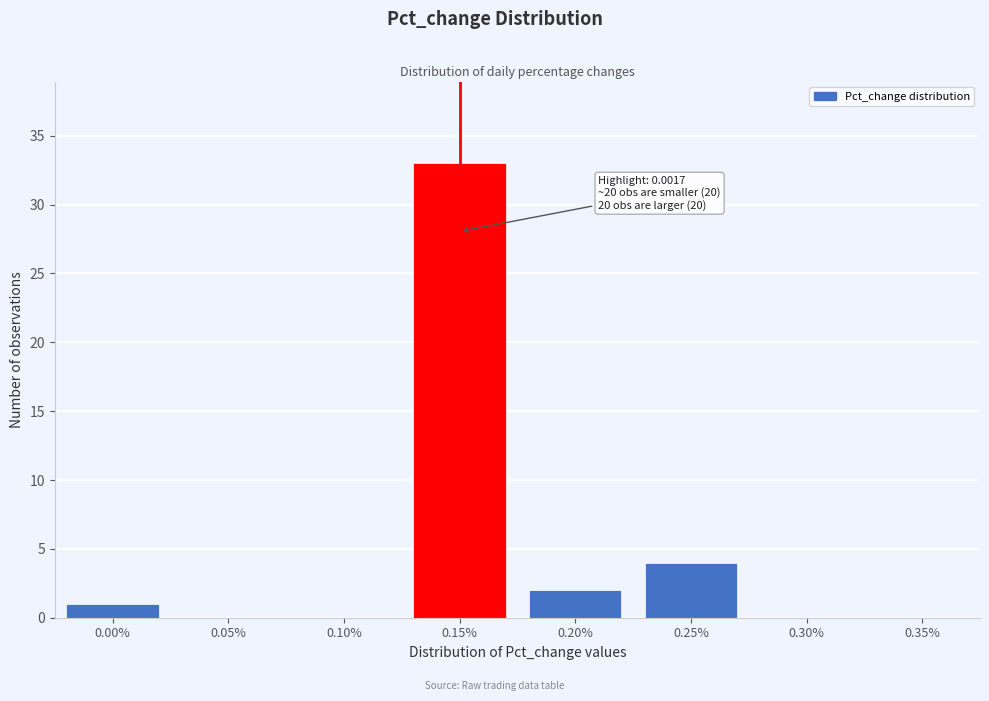

Reading left to right, extract all data points from this chart.

0.00%=1	0.05%=0	0.10%=0	0.15%=33	0.20%=2	0.25%=4	0.30%=0	0.35%=0